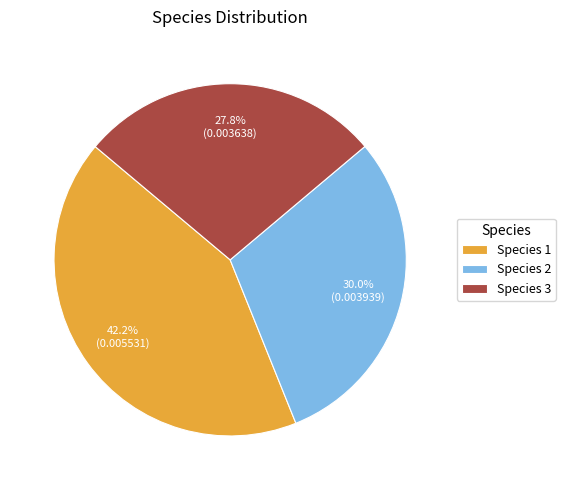

How many slices are in this pie chart?

3